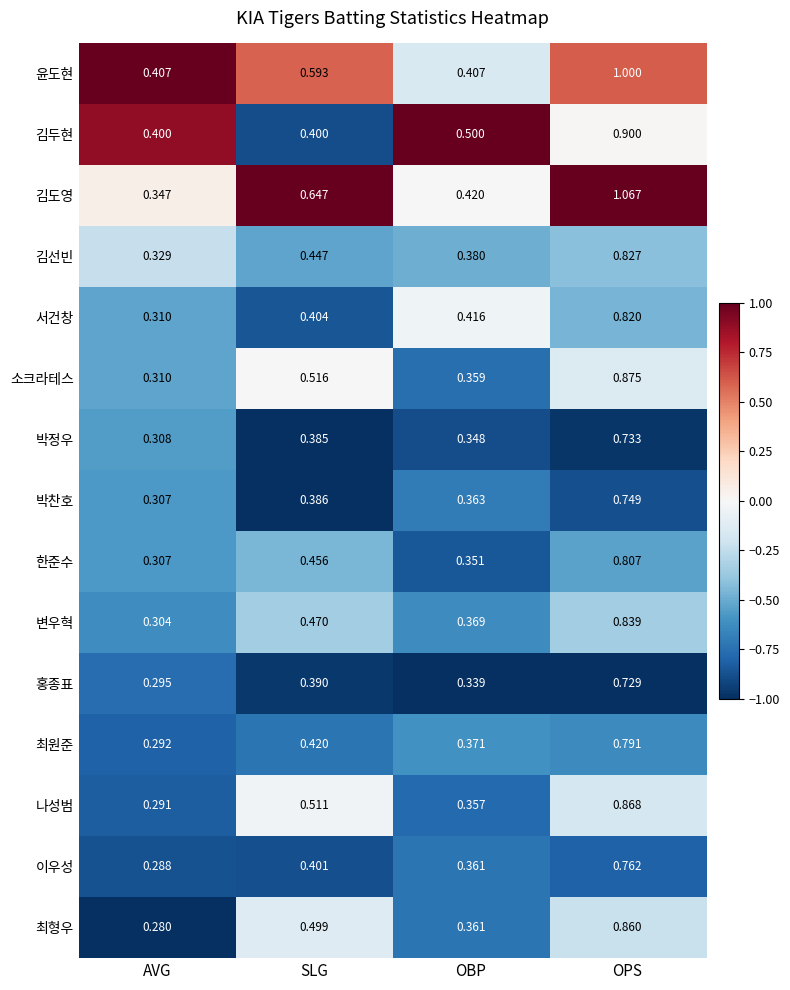

At which category does the chart reach its minimum across all series?

AVG